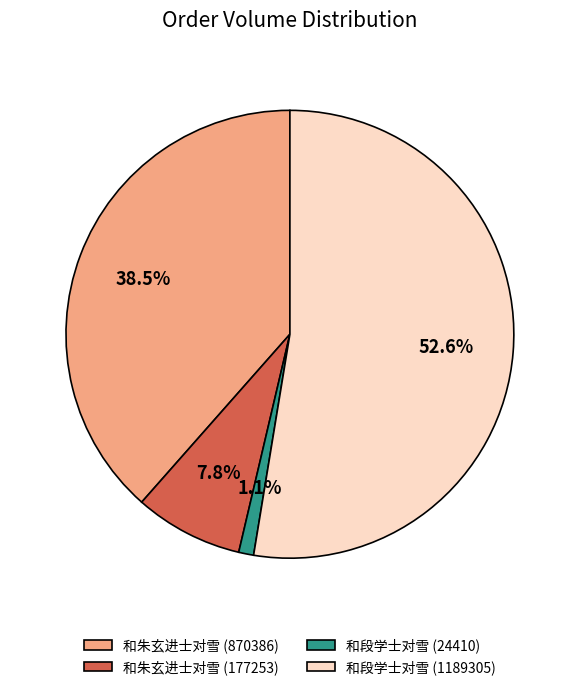

Which has a higher value, 和段学士对雪 (24410) or 和朱玄进士对雪 (870386)?

和朱玄进士对雪 (870386)